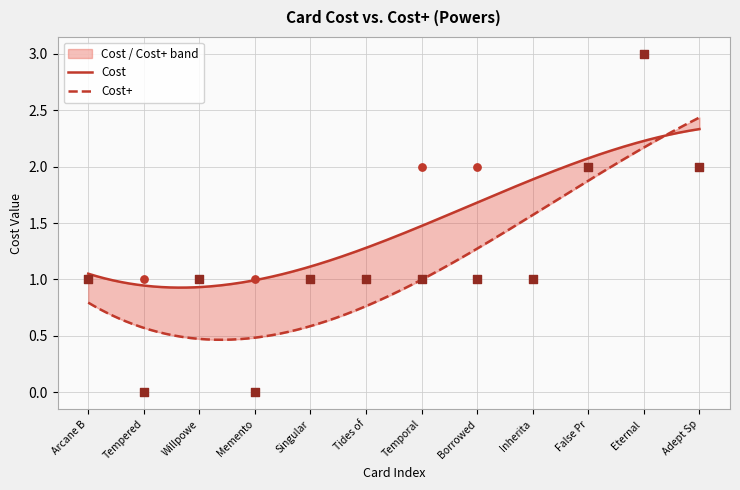

At which category is the sum across all series the highest?

Eternal